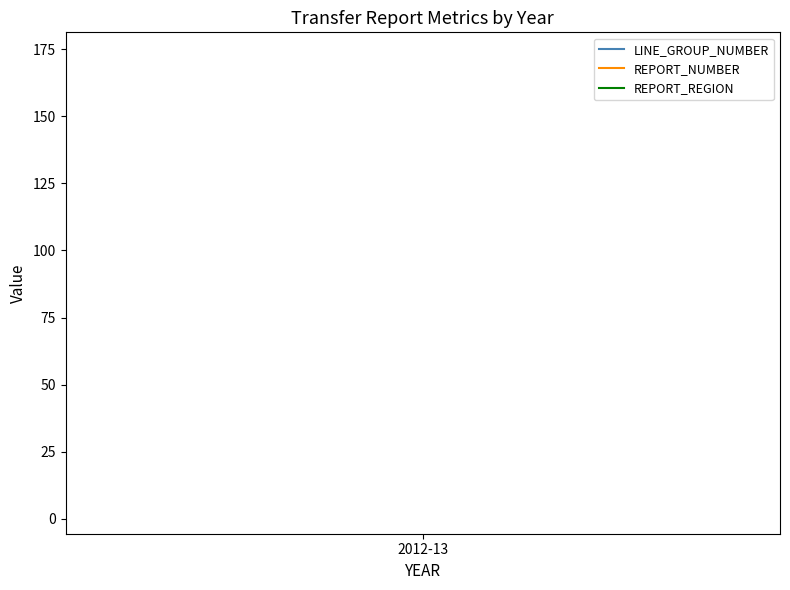

Between 2012-13 and 2012-13, which is larger?

2012-13